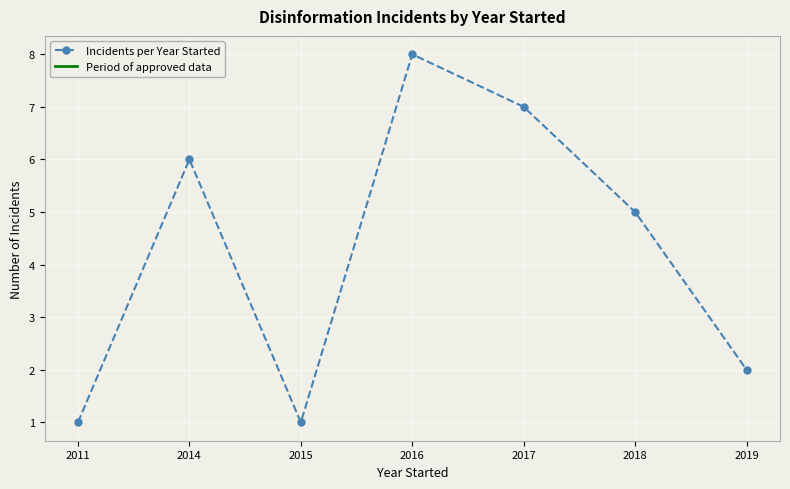

Read the value at 2017.

7